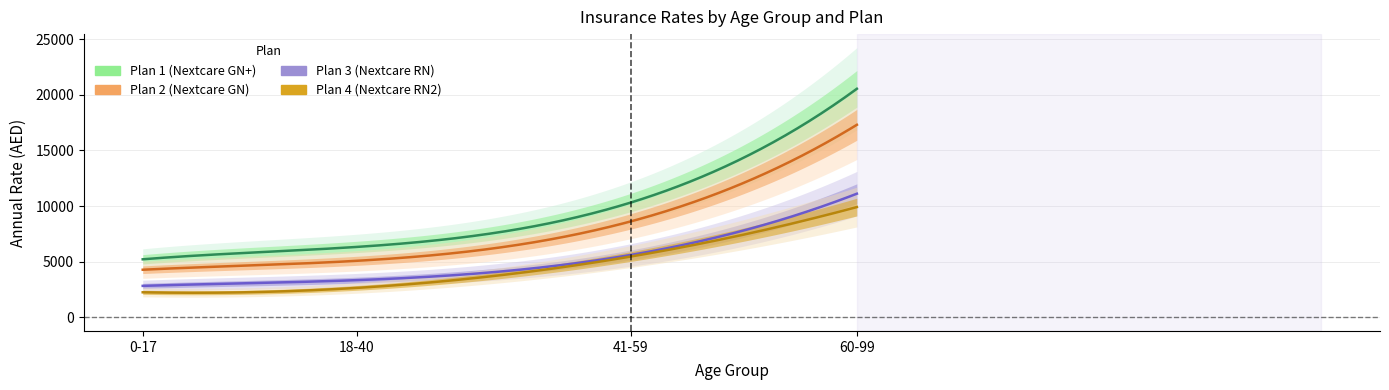

Reading left to right, list all the values displayed in this chart.

Plan 1 (Nextcare GN+): 0-17=5221	18-40=6333	41-59=10316	60-99=20532
Plan 2 (Nextcare GN): 0-17=4284	18-40=5086	41-59=8623	60-99=17298
Plan 3 (Nextcare RN): 0-17=2836	18-40=3350	41-59=5612	60-99=11111
Plan 4 (Nextcare RN2): 0-17=2259	18-40=2655	41-59=5468	60-99=9911